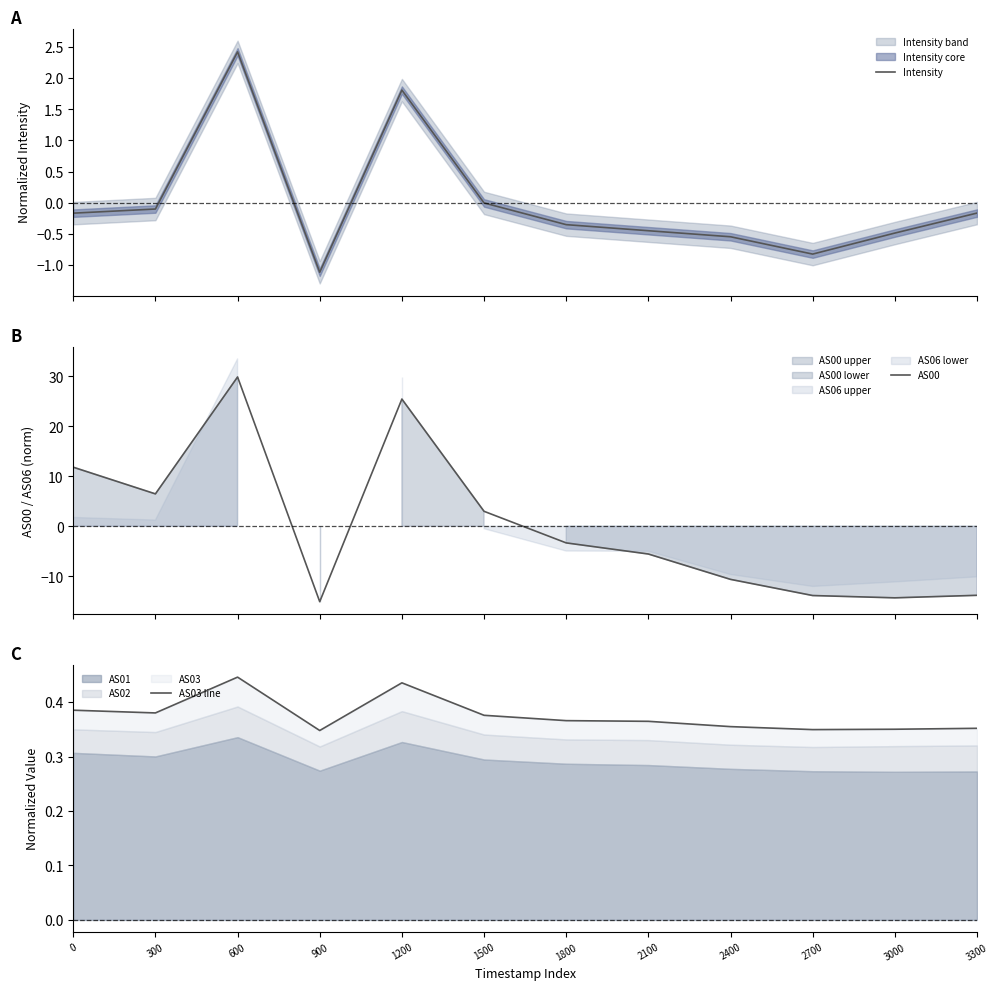

At how many categories does at least one series exceed -12?

12